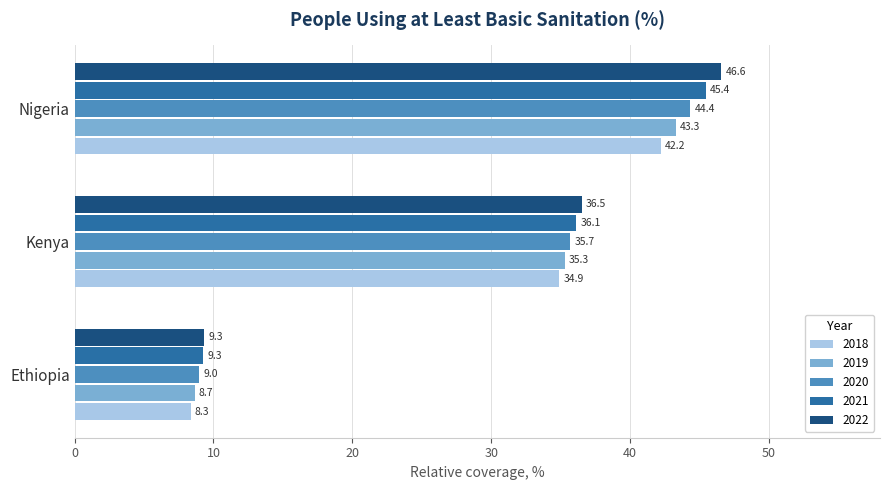

Where is 2022 nearest to the value 27?

Kenya